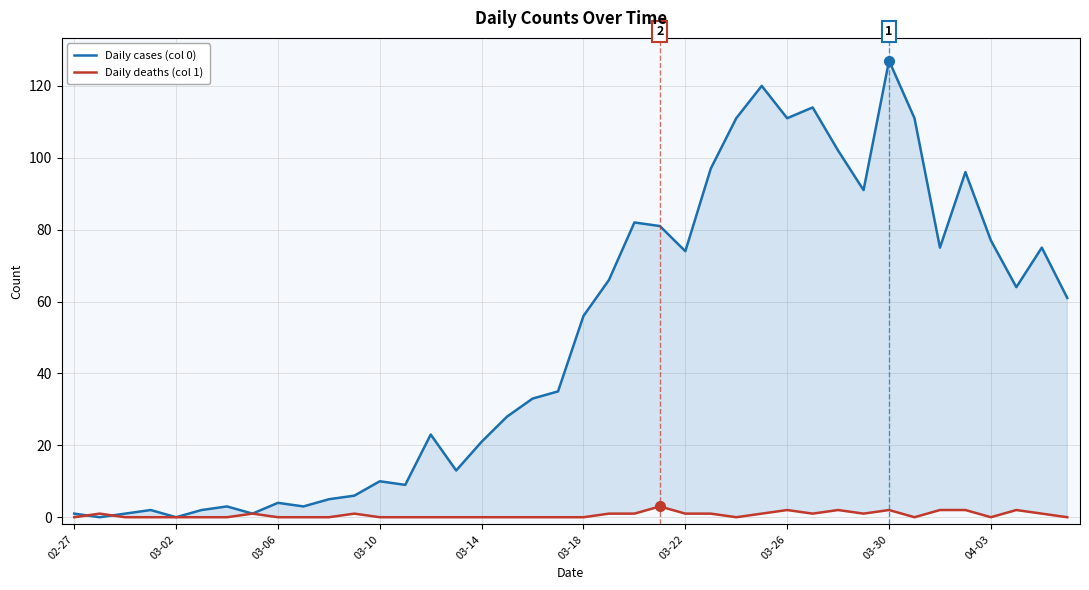

List the series in order of their peak value, lowest first.

Daily deaths (col 1), Daily cases (col 0)